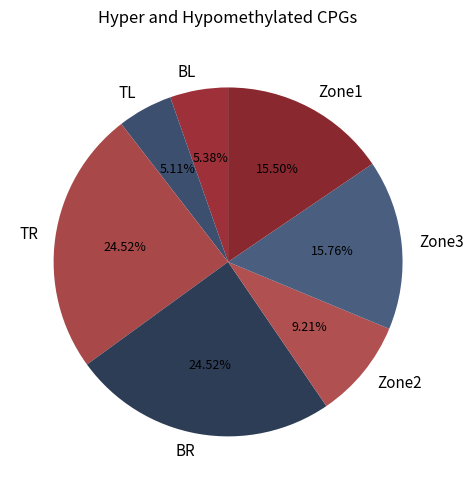

Is Zone2 the majority of the pie?

No